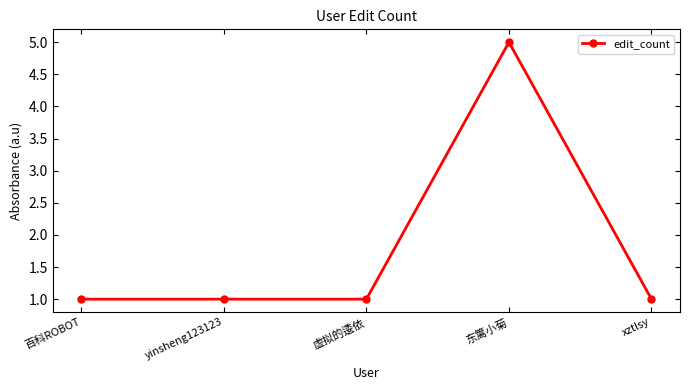

What is the label of the 3rd point from the left?

虚拟的逶依